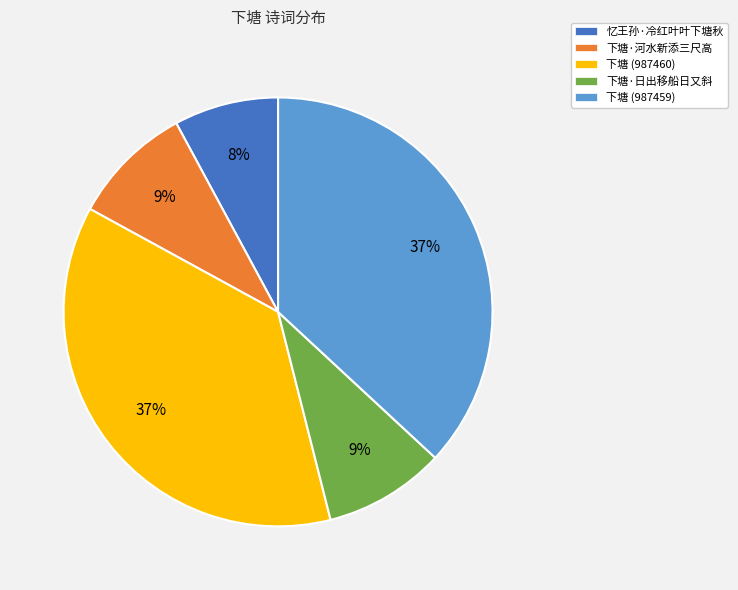

Approximately how many times larger is the value at 下塘·河水新添三尺高 compared to 下塘 (987459)?

0.2